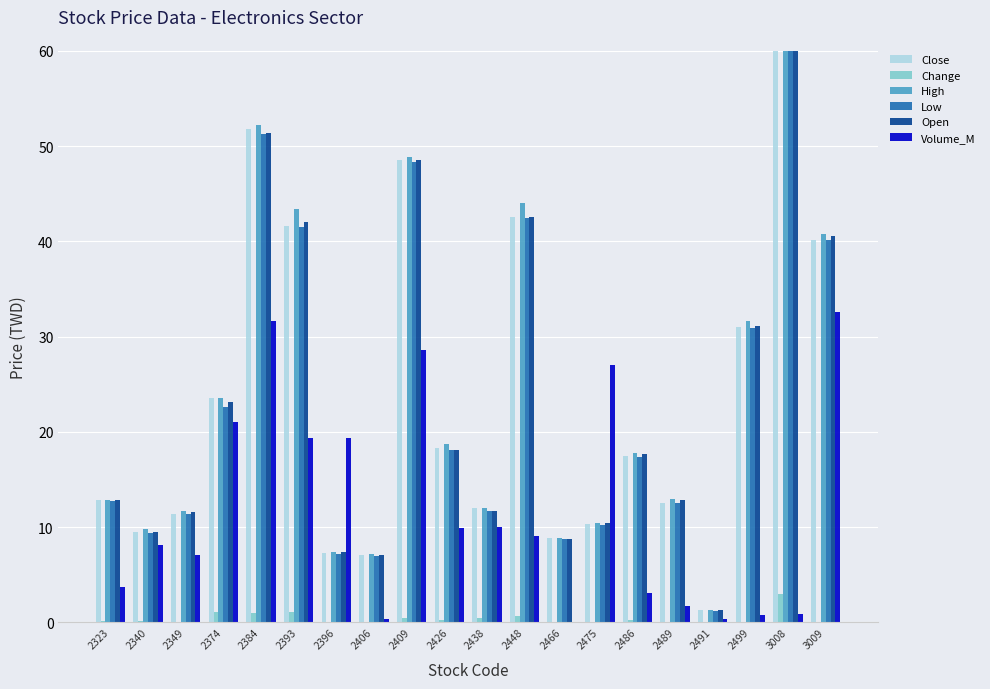

Reading left to right, what are all the values shown in this chart?

Close: 2323=12.8	2340=9.4	2349=11.4	2374=23.5	2384=51.8	2393=41.6	2396=7.3	2406=7.1	2409=48.5	2426=18.2	2438=12.1	2448=42.5	2466=8.8	2475=10.3	2486=17.5	2489=12.6	2491=1.3	2499=31.1	3008=251.0	3009=40.1
Change: 2323=0.1	2340=0.2	2349=0.0	2374=1.1	2384=1.0	2393=1.1	2396=0.0	2406=0.0	2409=0.5	2426=0.2	2438=0.5	2448=0.7	2466=0.0	2475=0.1	2486=0.2	2489=-0.2	2491=-0.1	2499=-0.1	3008=3.0	3009=-0.1
High: 2323=12.8	2340=9.8	2349=11.7	2374=23.5	2384=52.2	2393=43.4	2396=7.4	2406=7.2	2409=48.9	2426=18.7	2438=12.1	2448=44.0	2466=8.8	2475=10.4	2486=17.8	2489=12.9	2491=1.3	2499=31.6	3008=254.0	3009=40.8
Low: 2323=12.7	2340=9.4	2349=11.4	2374=22.6	2384=51.3	2393=41.5	2396=7.2	2406=7.0	2409=48.3	2426=18.1	2438=11.7	2448=42.5	2466=8.7	2475=10.2	2486=17.4	2489=12.5	2491=1.2	2499=30.9	3008=248.5	3009=40.1
Open: 2323=12.8	2340=9.4	2349=11.6	2374=23.1	2384=51.4	2393=42.0	2396=7.3	2406=7.1	2409=48.5	2426=18.1	2438=11.7	2448=42.6	2466=8.7	2475=10.4	2486=17.6	2489=12.8	2491=1.3	2499=31.1	3008=248.5	3009=40.6
Volume_M: 2323=3.7	2340=8.2	2349=7.1	2374=21.0	2384=31.6	2393=19.3	2396=19.3	2406=0.4	2409=28.6	2426=9.9	2438=10.0	2448=9.1	2466=0.1	2475=27.0	2486=3.1	2489=1.7	2491=0.3	2499=0.8	3008=0.9	3009=32.6